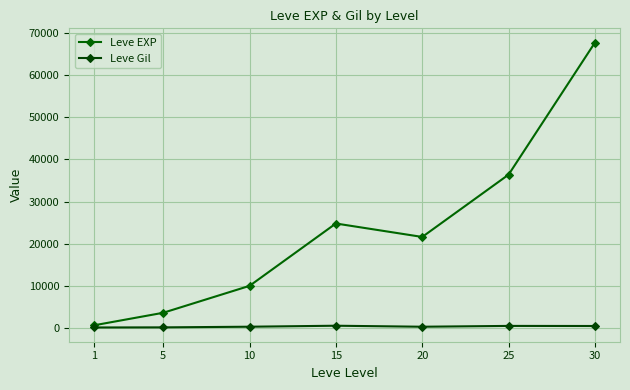

Rank the categories by Leve Gil value from highest to lowest.

15, 25, 30, 10, 20, 5, 1